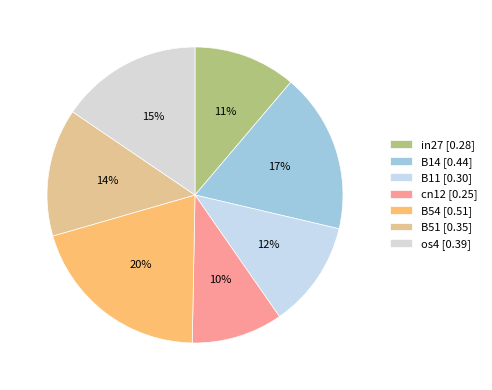

Which category has the smallest portion of the pie?

cn12